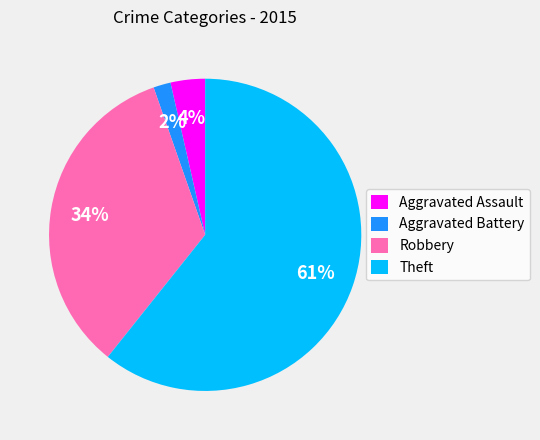

How many segments does this pie chart have?

4